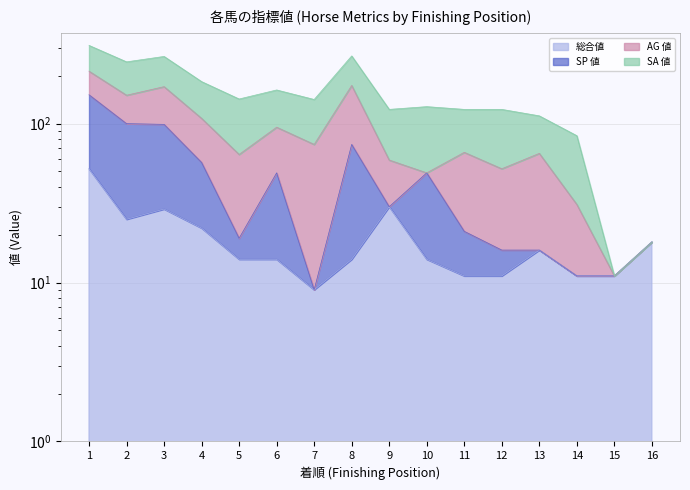

True or false: 総合値 has more than 2 points higher than both neighbors.

True